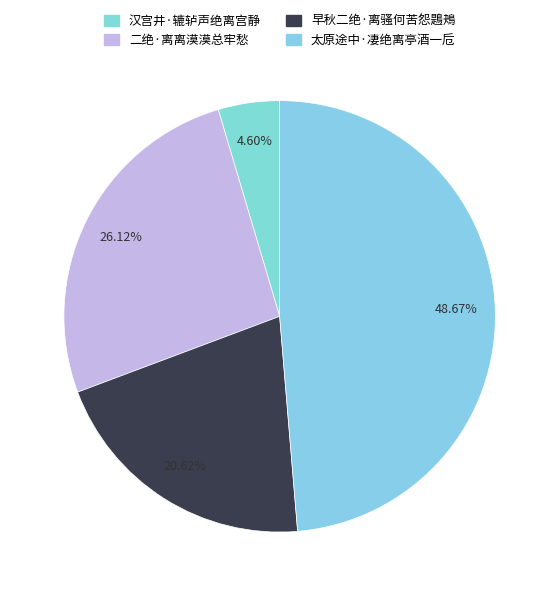

Between 汉宫井·辘轳声绝离宫静 and 早秋二绝·离骚何苦怨鶗鴂, which is larger?

早秋二绝·离骚何苦怨鶗鴂